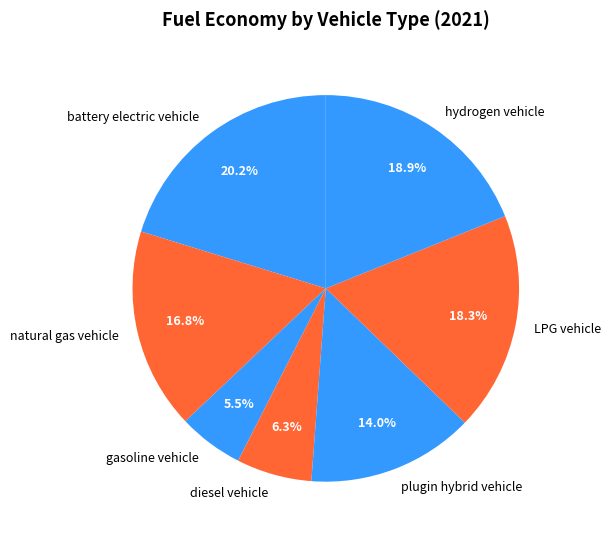

Is it true that diesel vehicle is 20% of the pie?

False